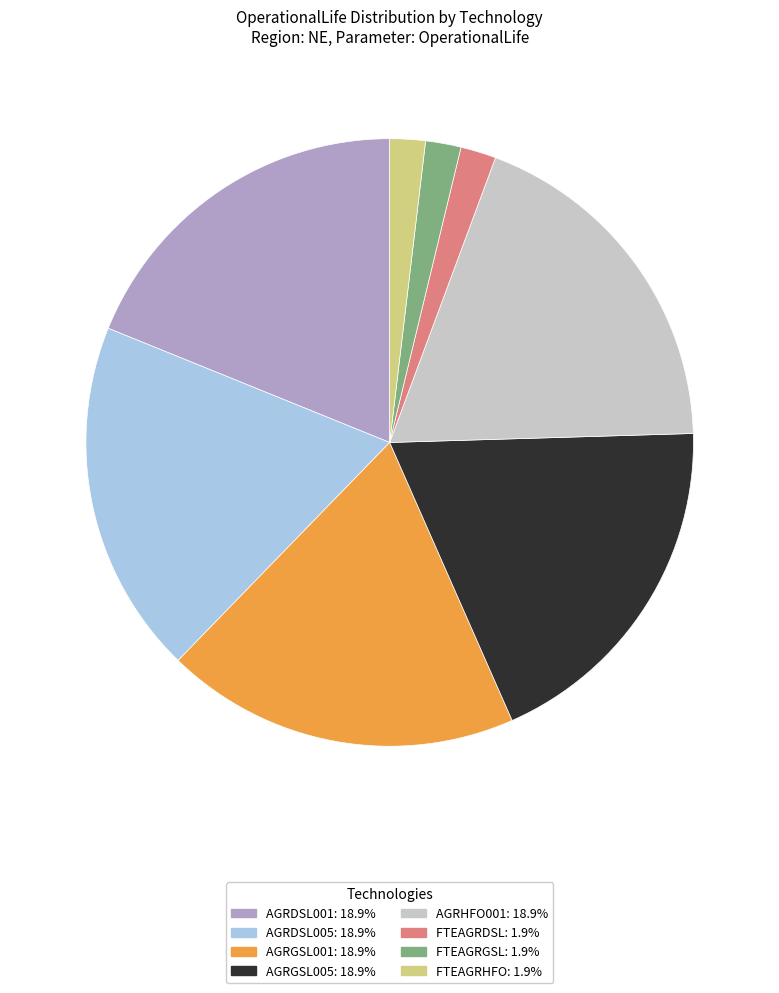

Which has a higher value, FTEAGRGSL or AGRDSL001?

AGRDSL001